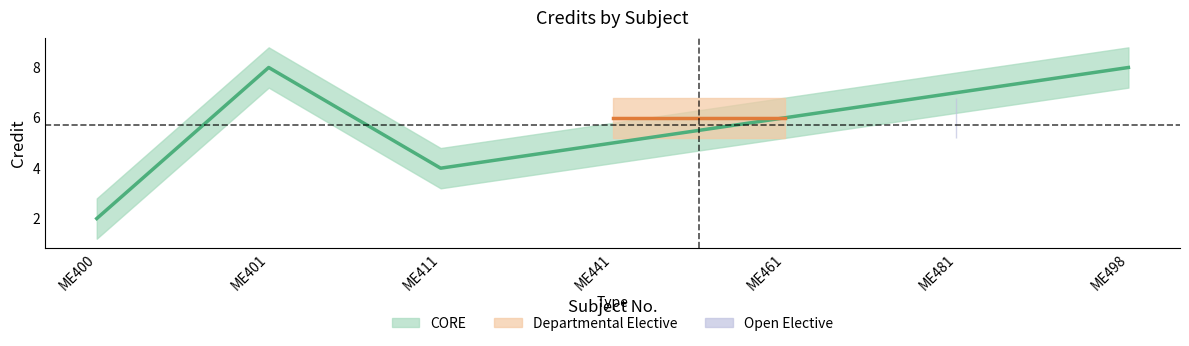

Where is Credit_upper nearest to the value 5?

ME411